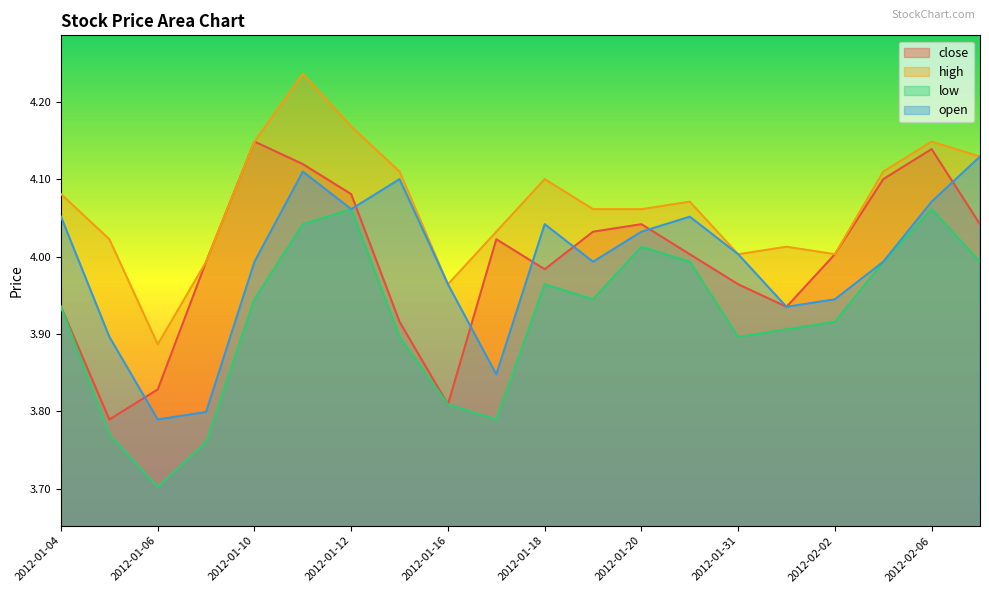

How many distinct data groups are displayed?

4